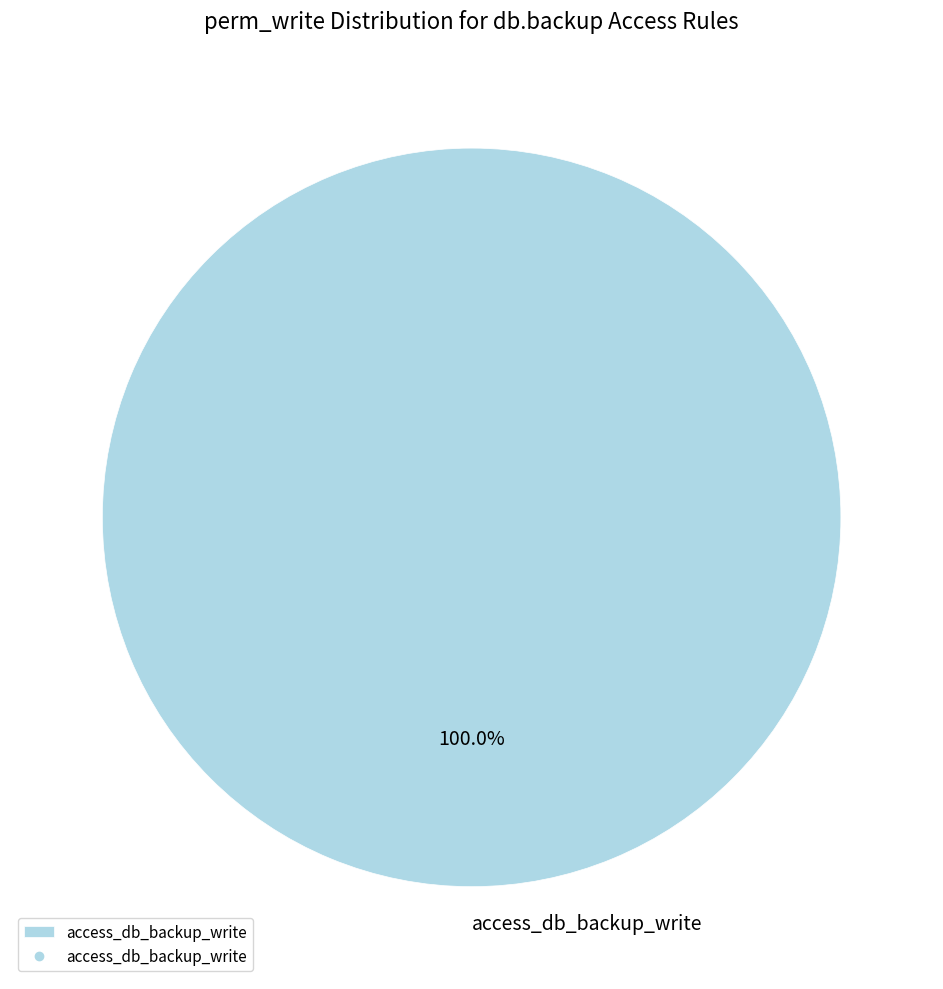

The access_db_backup_write slice represents 87% of the pie. True or false?

False